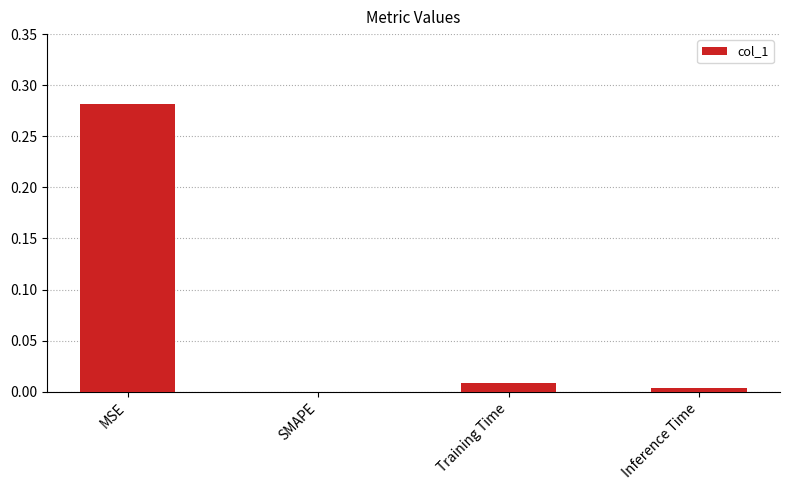

What is the change in value from MSE to SMAPE?

-0.3